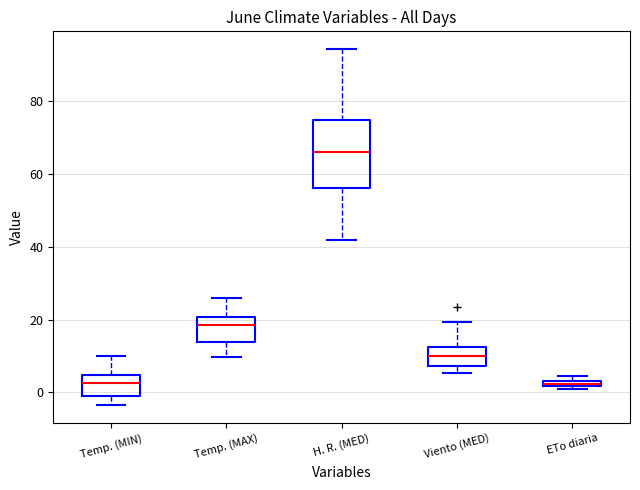

Which box has the highest median line?

H. R. (MED)